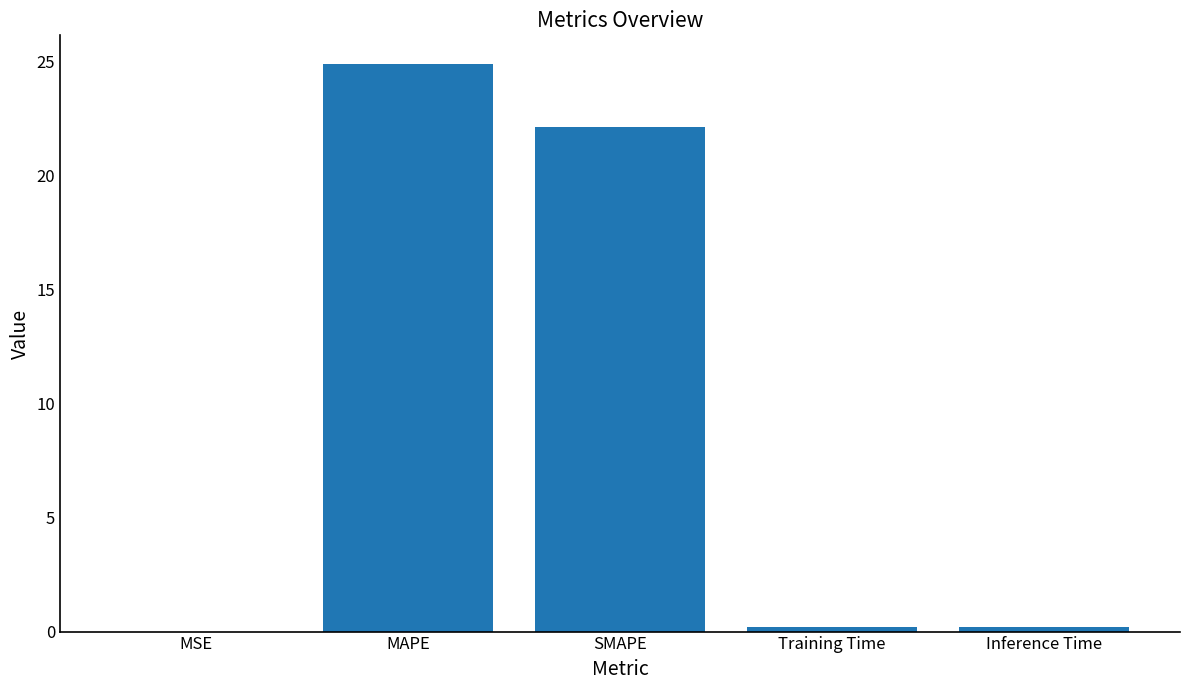

Are the bars grouped side by side (vs. stacked)?

No